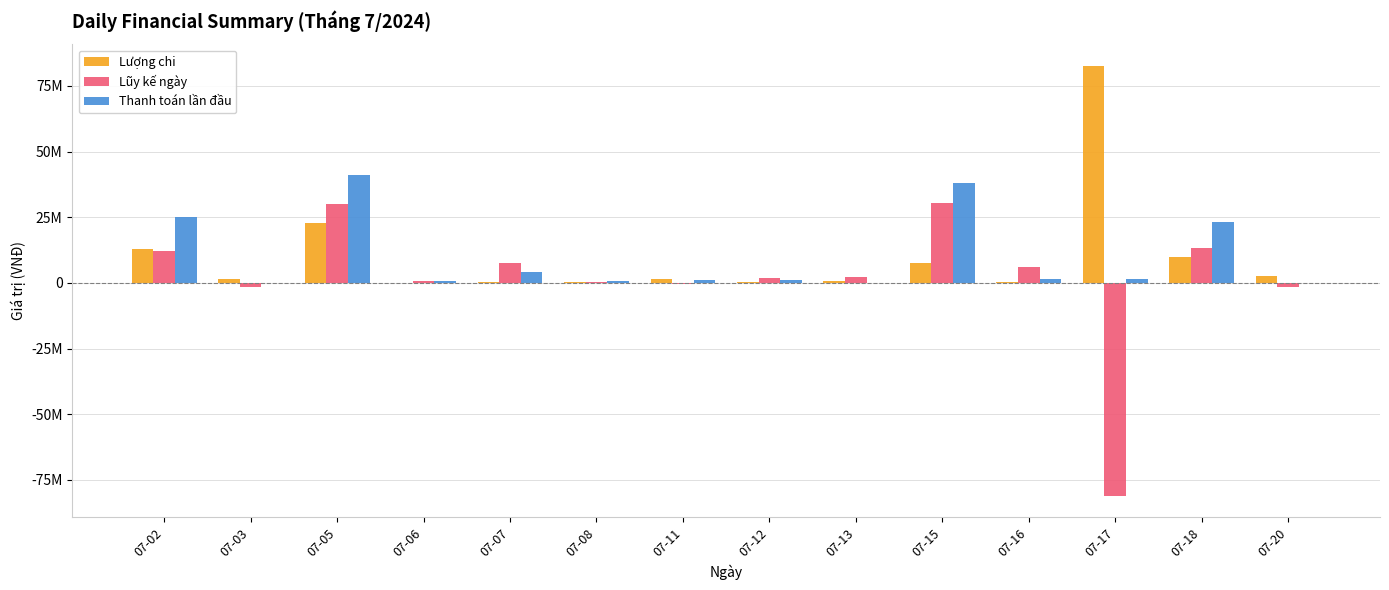

Does the chart contain stacked bars?

No